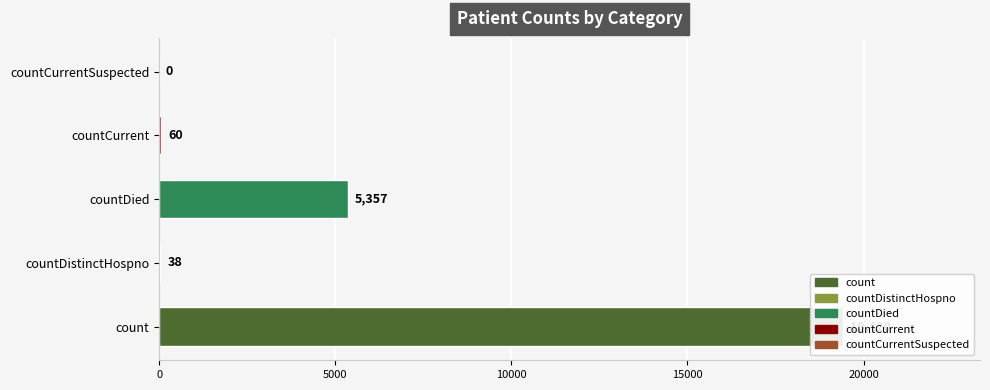

Where does the data first go above 60?

count